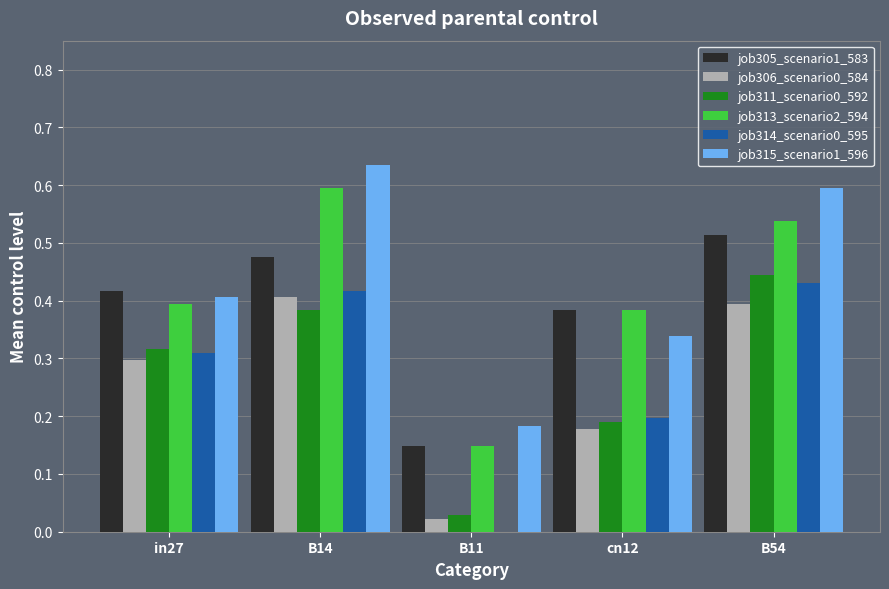

Is the value of job313_scenario2_594 at B54 greater than the value of job314_scenario0_595 at B14?

Yes